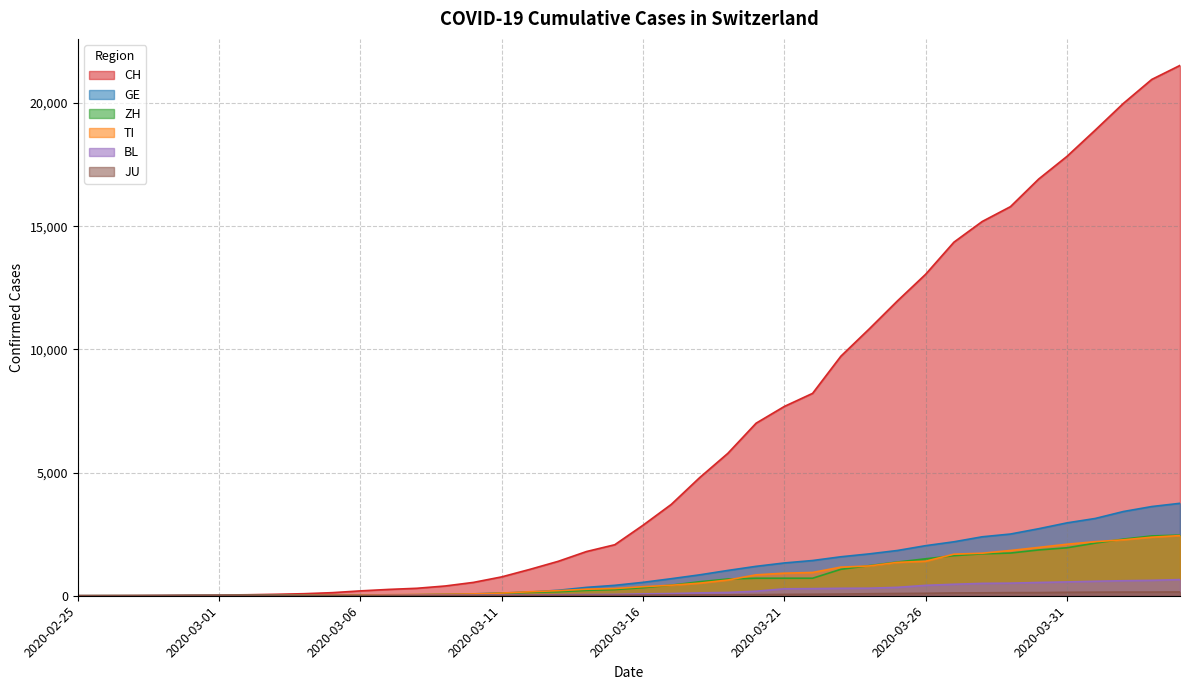

What position from the right is 2020-03-19?

17